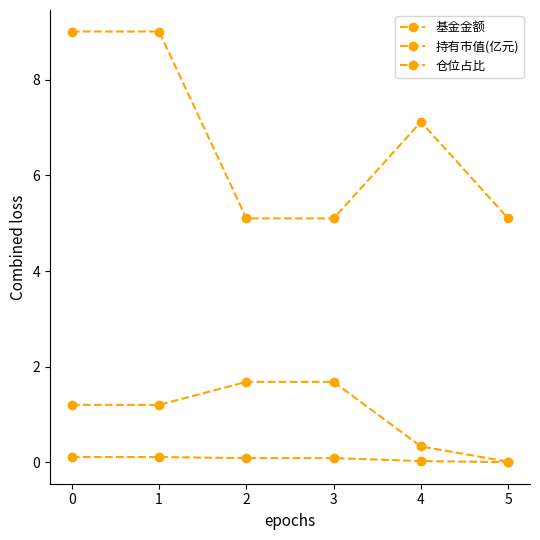

What is the value of the 持有市值(亿元) point at the 2nd from the left?

0.1